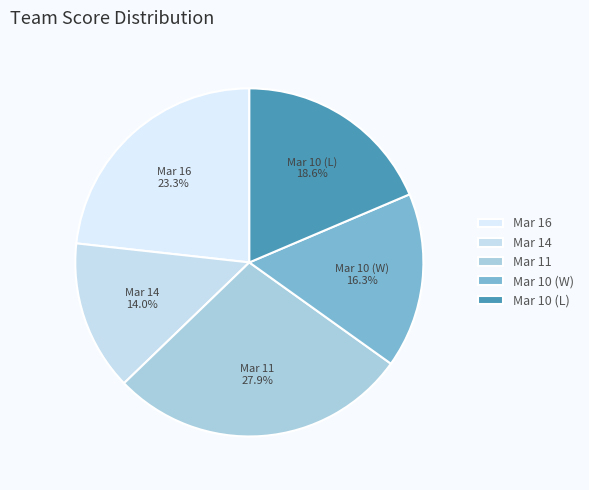

Combined, do Mar 10 (W) and Mar 11 account for over 50%?

No